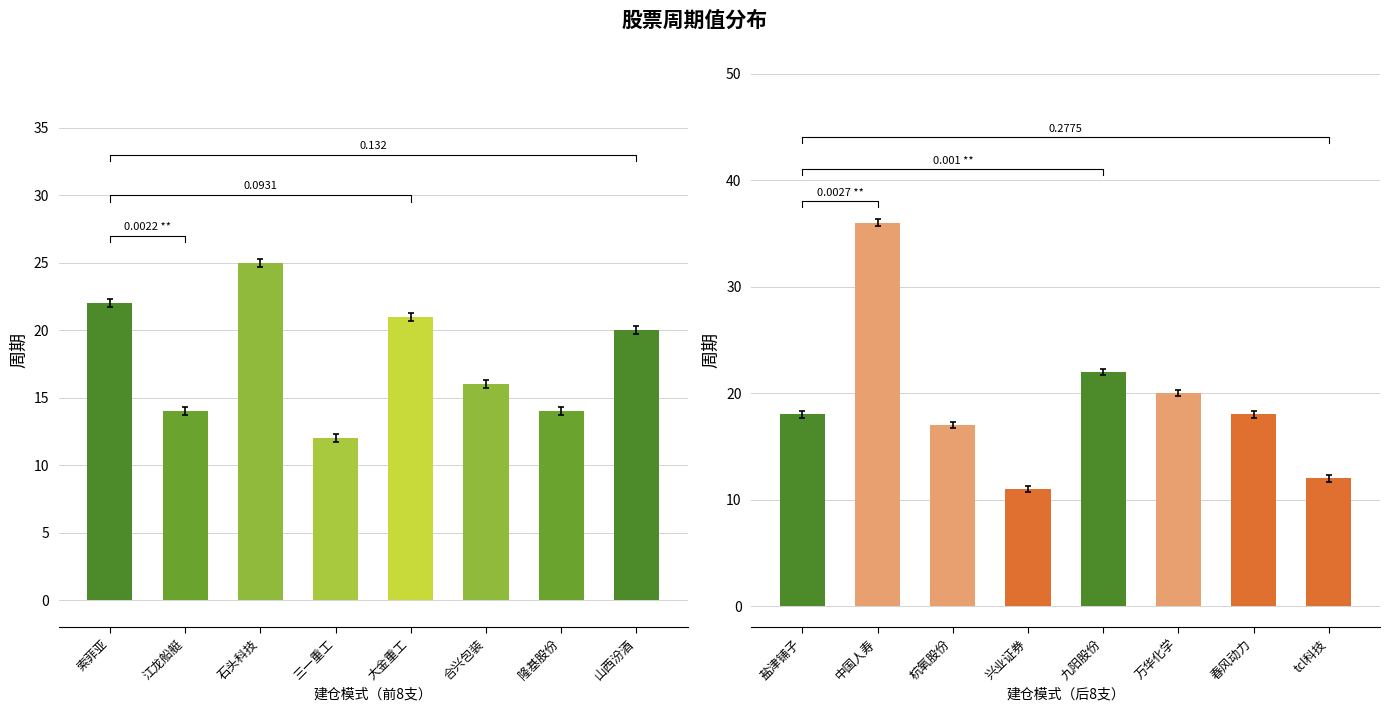

How many data points are above 18?

3